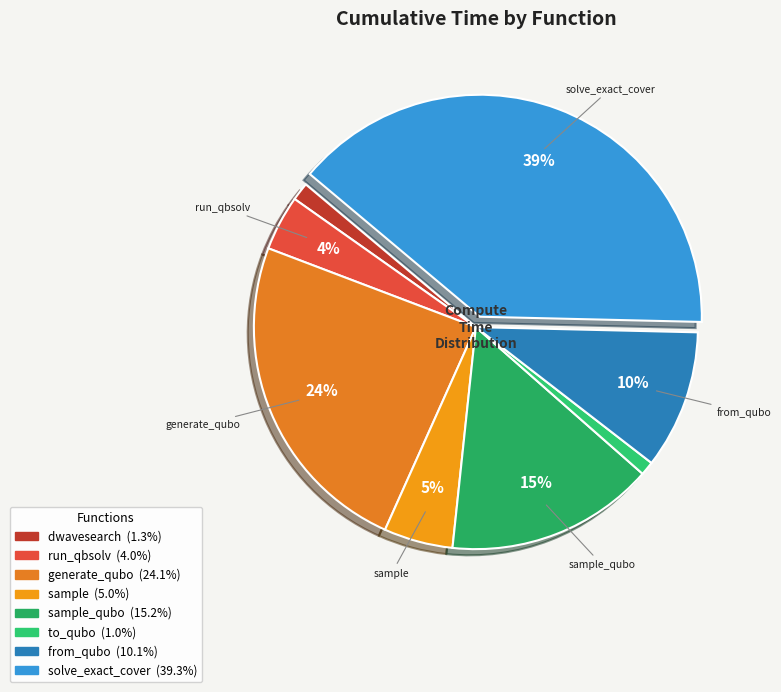

Count the number of slices in the pie.

8